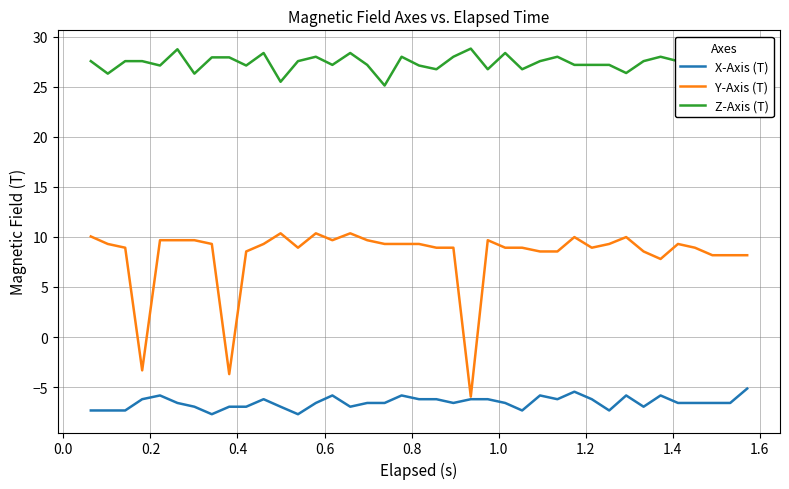

True or false: Z-Axis (T) and Y-Axis (T) intersect in this chart.

False